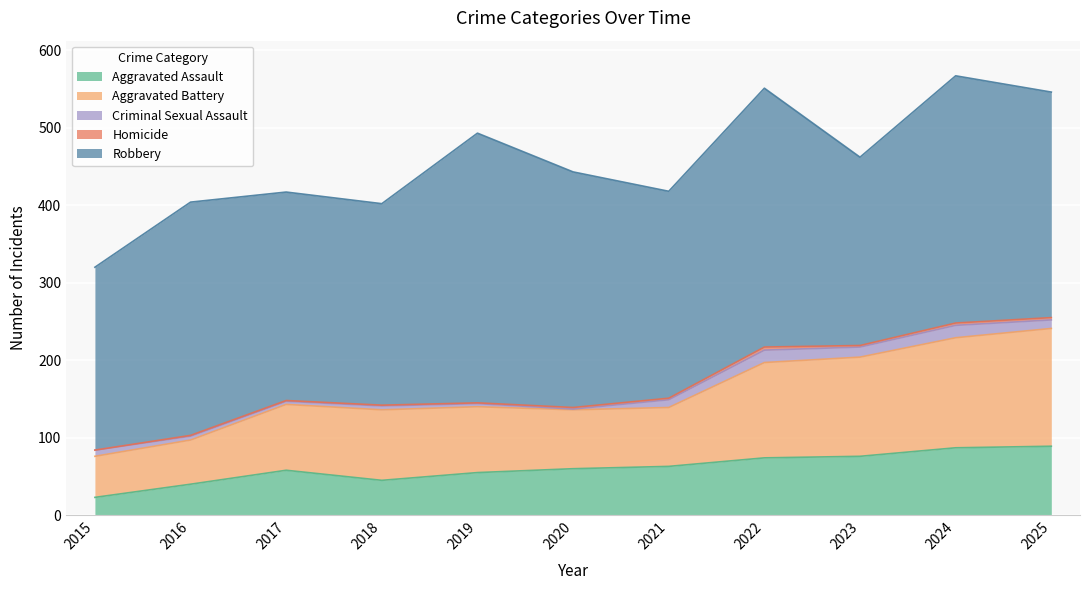

Reading left to right, transcribe all the data shown in this chart.

Aggravated Assault: 23	40	58	45	55	60	63	74	76	87	89
Aggravated Battery: 53	57	85	91	85	76	76	123	128	142	152
Criminal Sexual Assault: 8	5	4	5	4	1	10	16	13	16	11
Homicide: 0	1	1	1	1	2	2	4	2	3	3
Robbery: 236	301	269	260	348	304	267	334	243	319	291